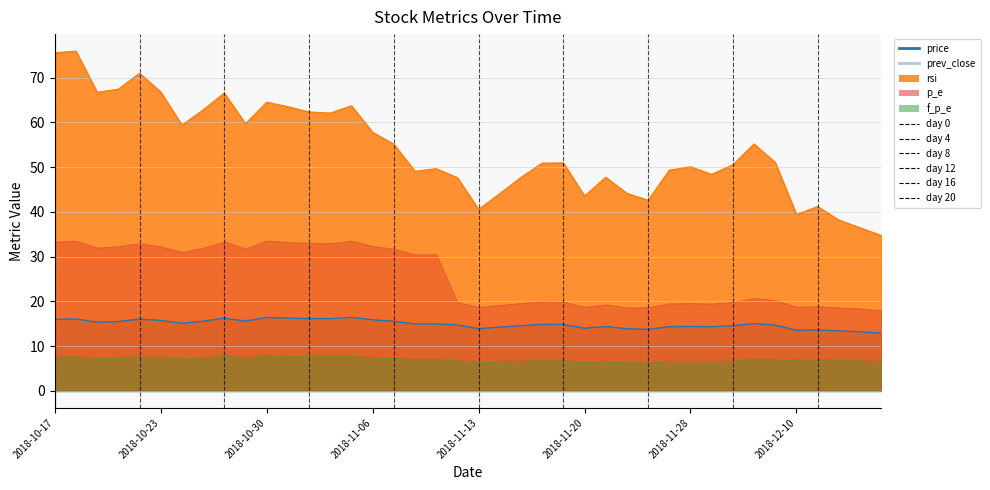

Which has a higher value, 2018-11-28 or 2018-11-08?

2018-11-08